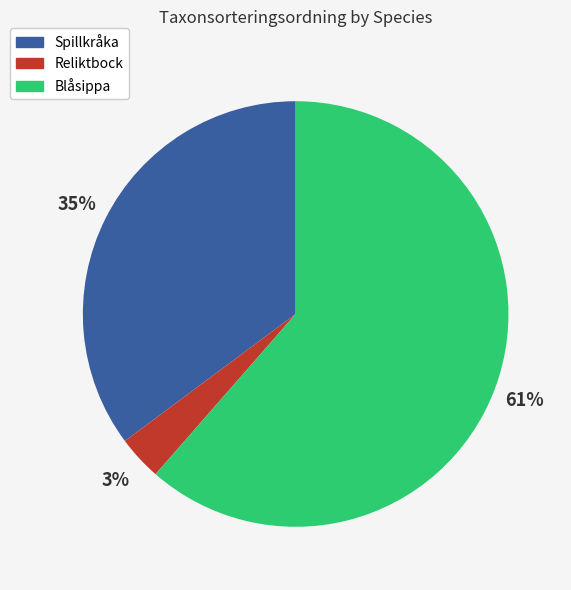

To the nearest percent, what is the average slice percentage?

33%